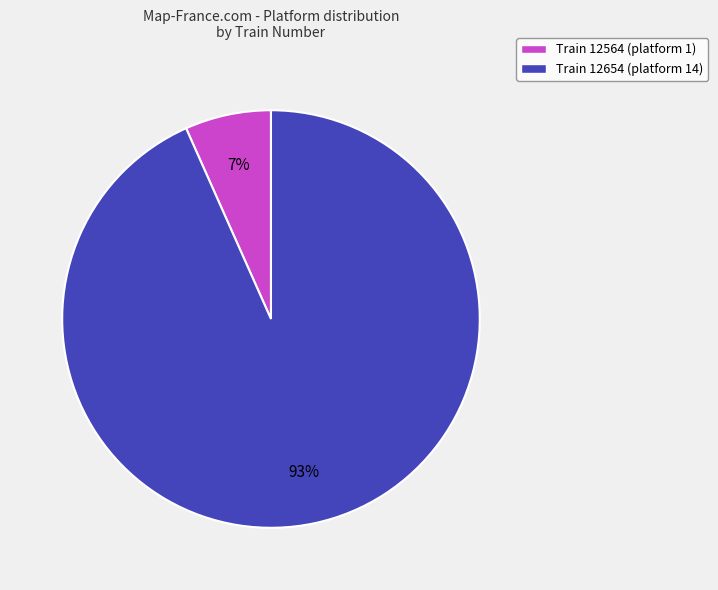

How many segments does this pie chart have?

2